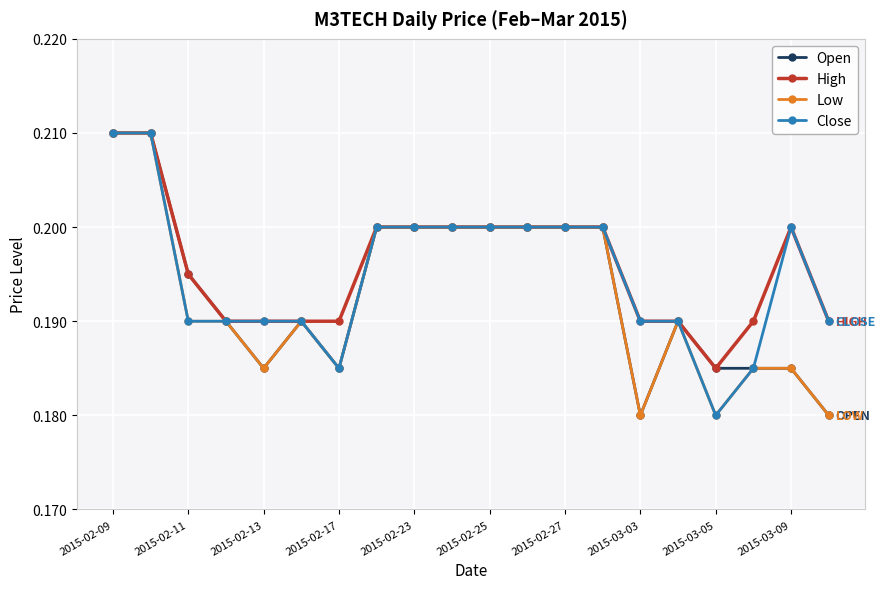

True or false: Low has more than 1 points higher than both neighbors.

True